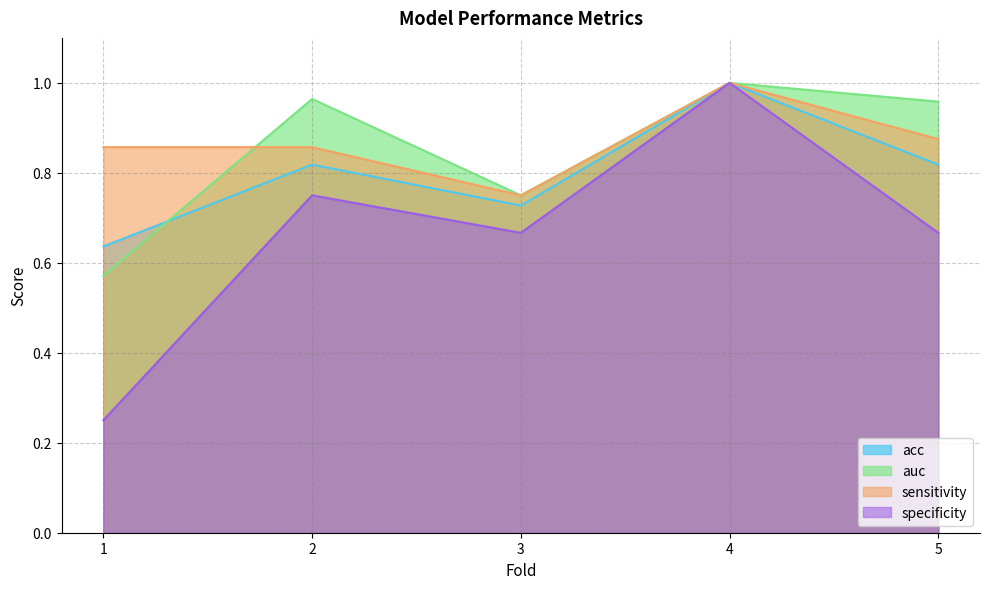

True or false: specificity and auc cross at least once.

False